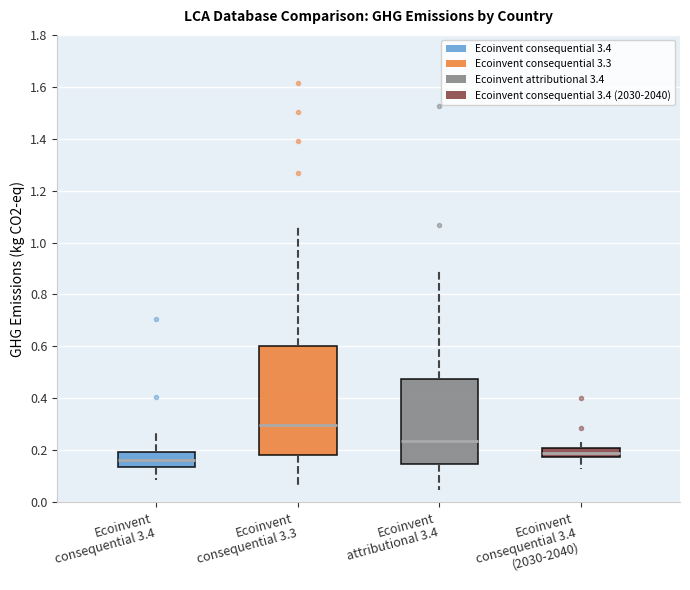

Which box's median line is the highest?

Ecoinvent consequential 3.3